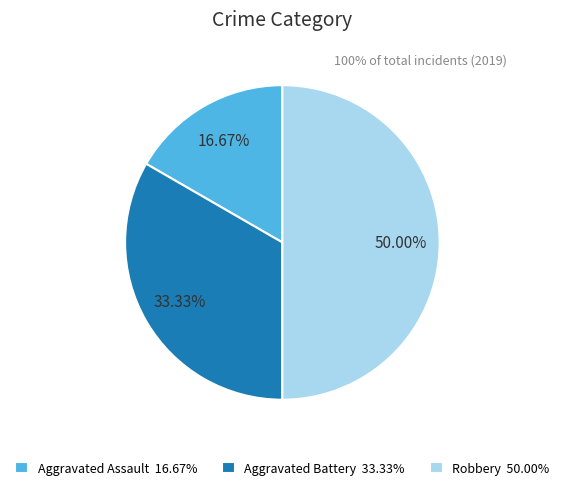

Which slice is the largest?

Robbery